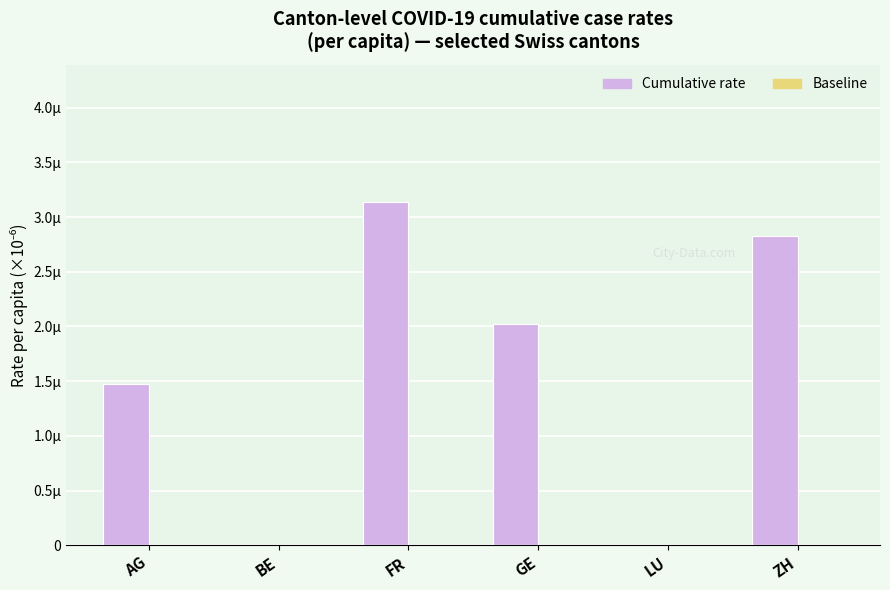

What is the label of the 2nd bar from the left?

BE